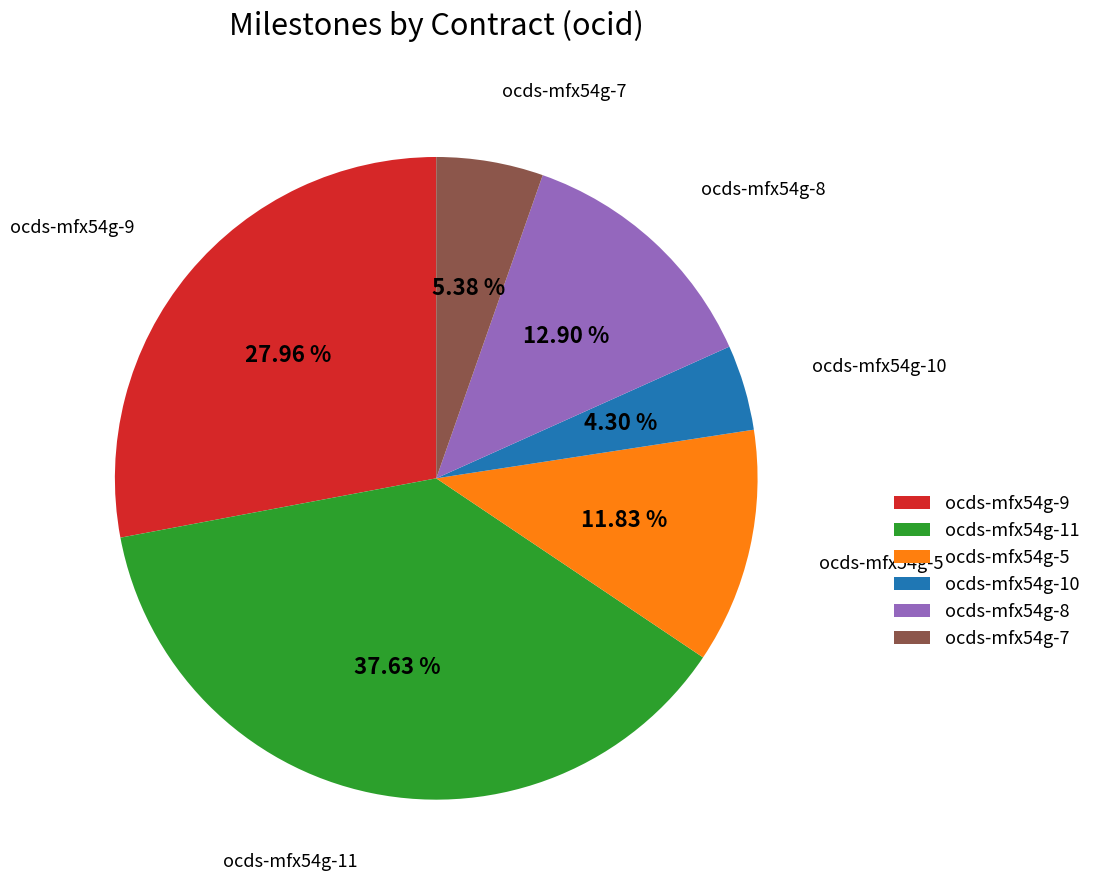

Does ocds-mfx54g-8 represent more than half of the total?

No